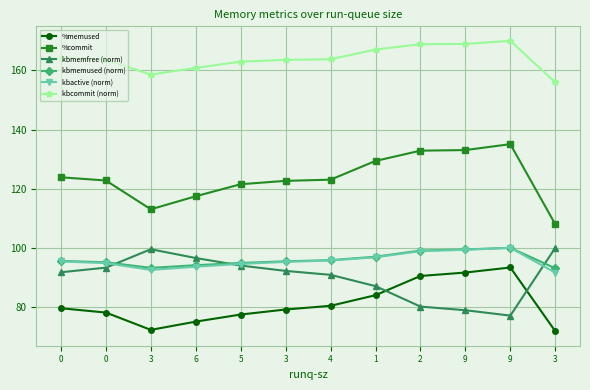

How many distinct data groups are displayed?

6